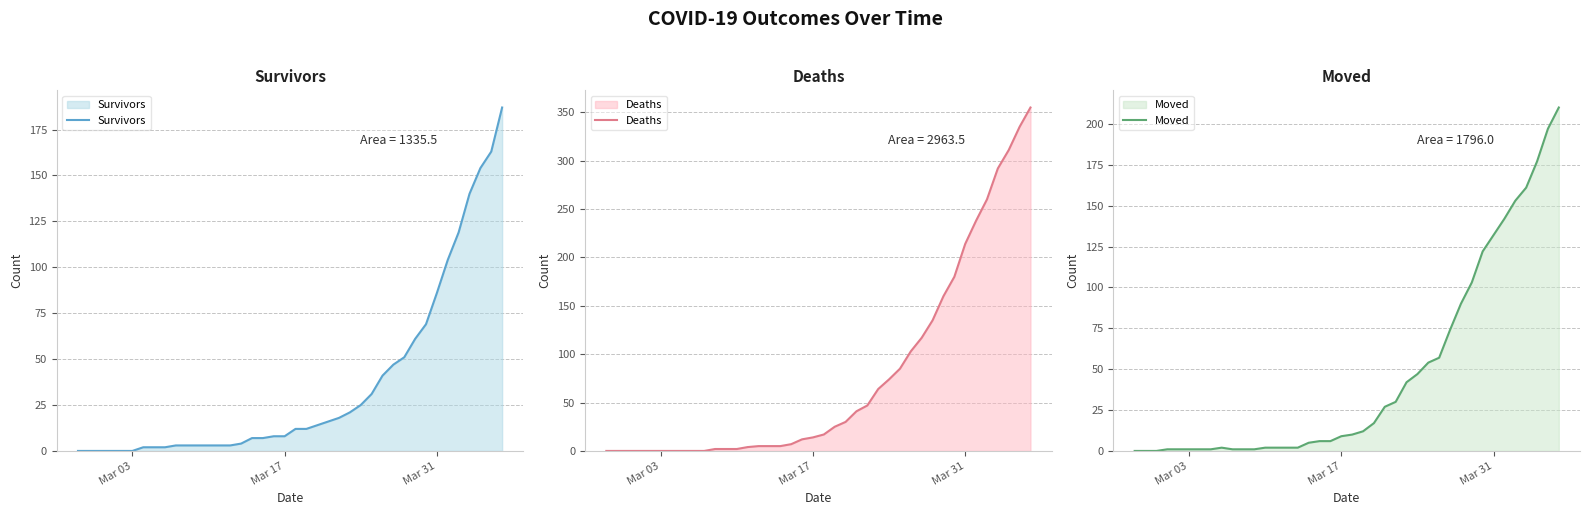

Reading right to left, list all the values displayed in this chart.

Survivors: 187	163	154	140	119	104	86	69	61	51	47	41	31	25	21	18	16	14	12	12	8	8	7	7	4	3	3	3	3	3	3	2	2	2	0	0	0	0	0	0
Deaths: 355	335	311	292	260	238	214	180	160	135	117	103	85	74	64	47	41	30	25	17	14	12	7	5	5	5	4	2	2	2	0	0	0	0	0	0	0	0	0	0
Moved: 210	197	177	161	153	142	132	122	103	90	74	57	54	47	42	30	27	17	12	10	9	6	6	5	2	2	2	2	1	1	1	2	1	1	1	1	1	0	0	0